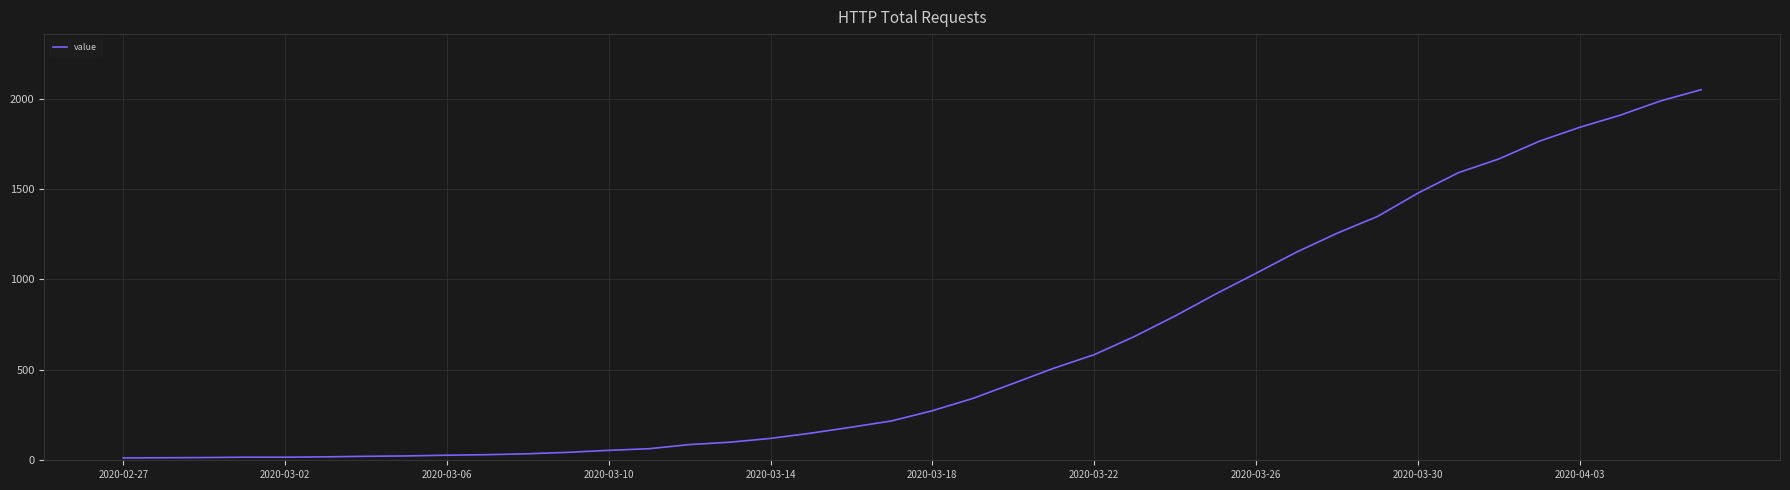

What is the difference between the maximum and minimum values?

2036